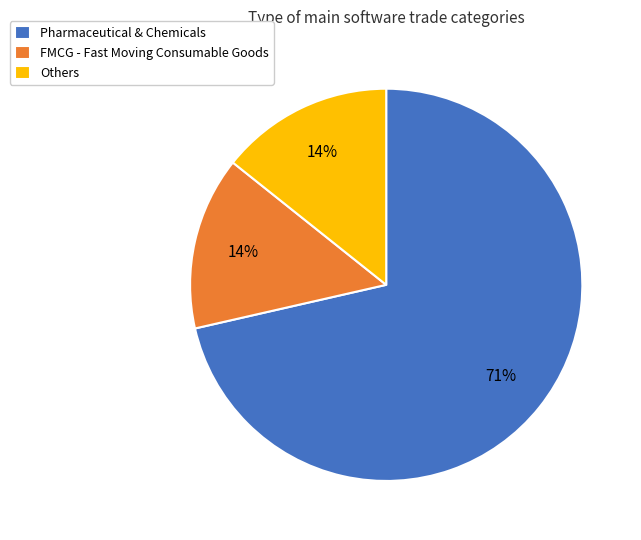

How many segments does this pie chart have?

3